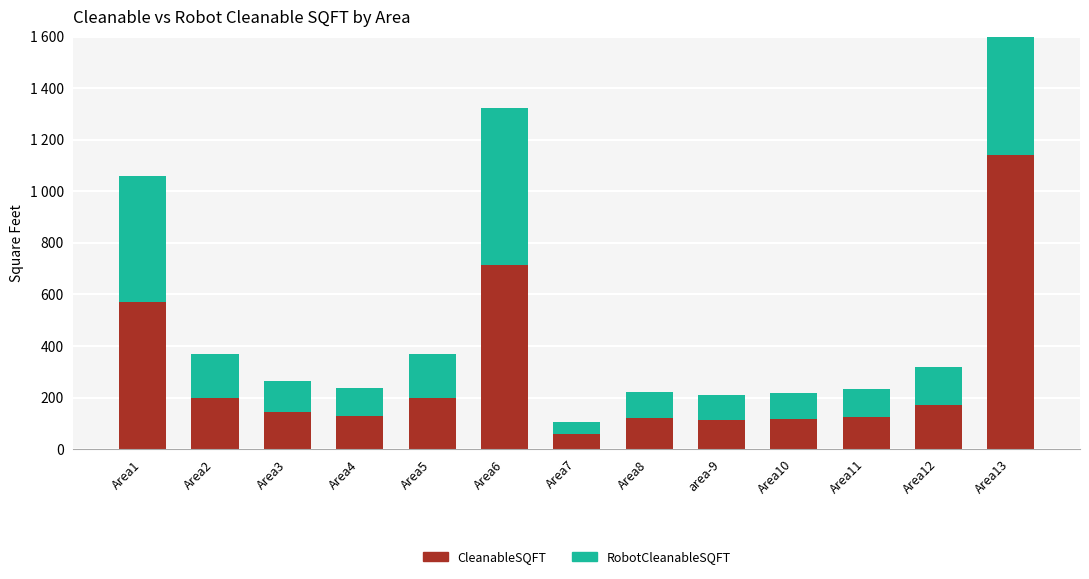

Rank the series by their maximum value, from highest to lowest.

CleanableSQFT, RobotCleanableSQFT